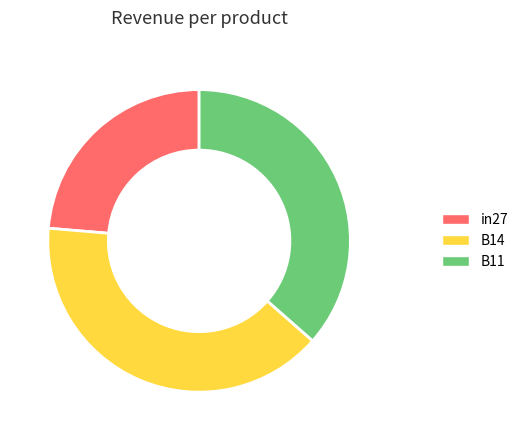

Is it true that B11 is 51% of the pie?

False